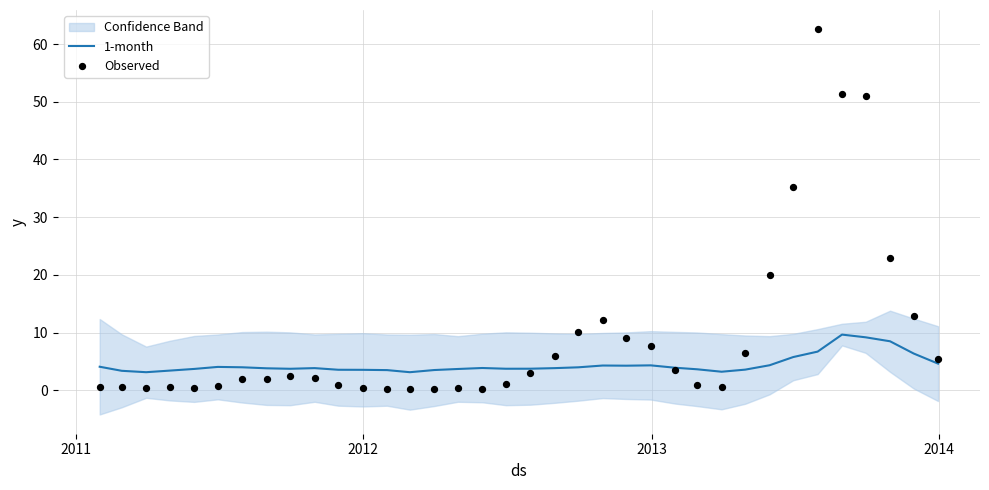

What are all the series names shown in the legend?

1-month, Observed